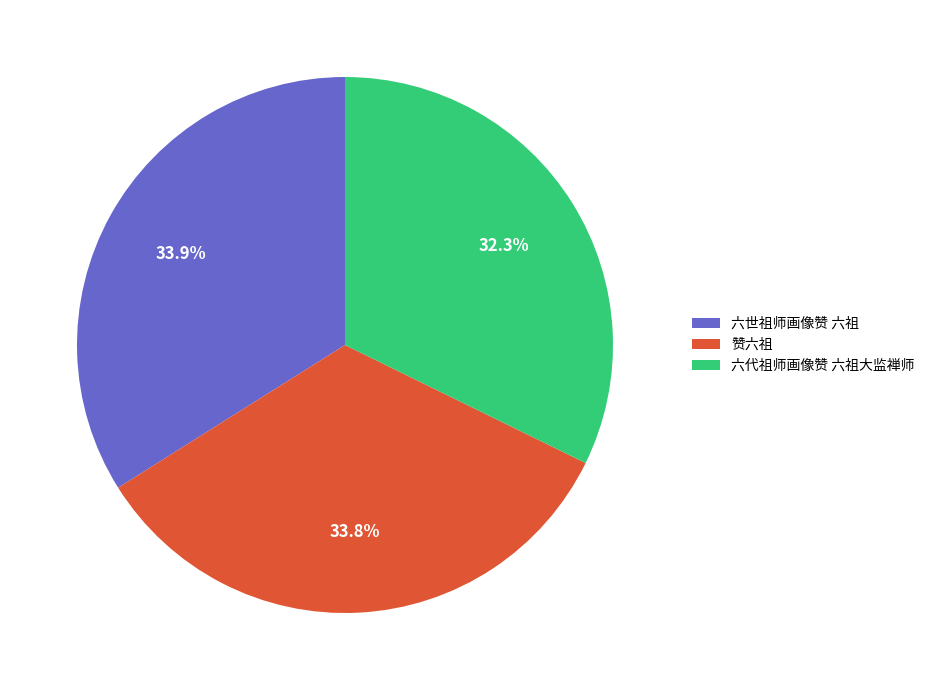

How many segments does this pie chart have?

3